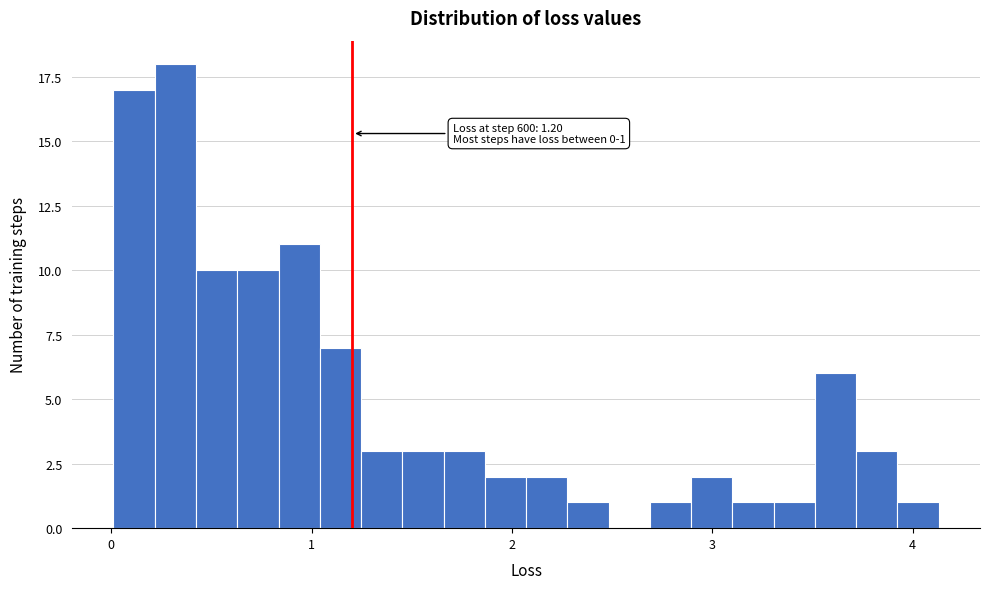

Around what value on the x-axis is the tallest bar? Give the approximate position of its centre, as read against the axis.

0.3